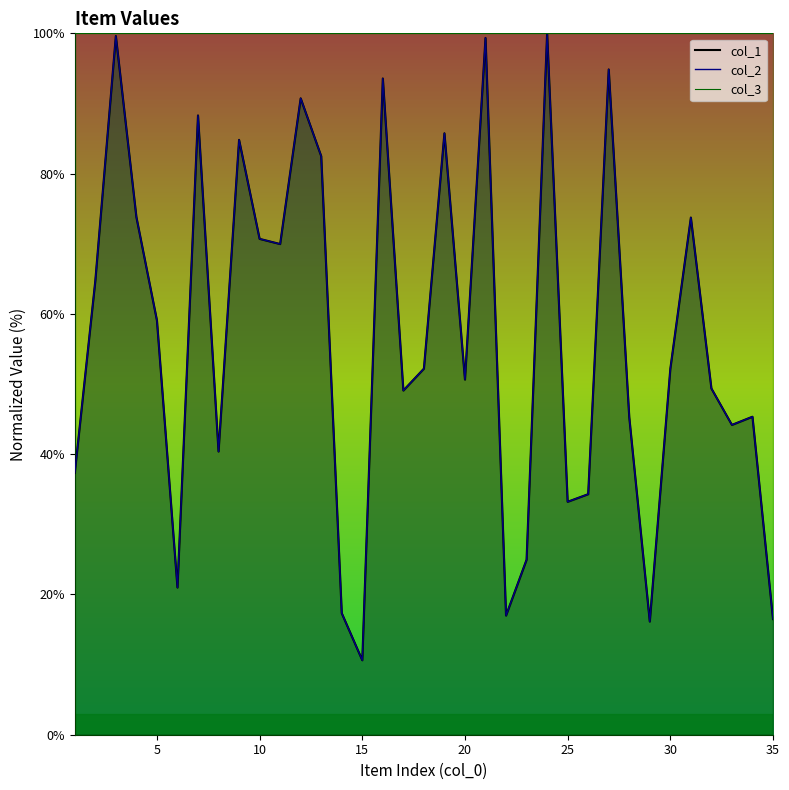

At how many categories does at least one series exceed 49?

21